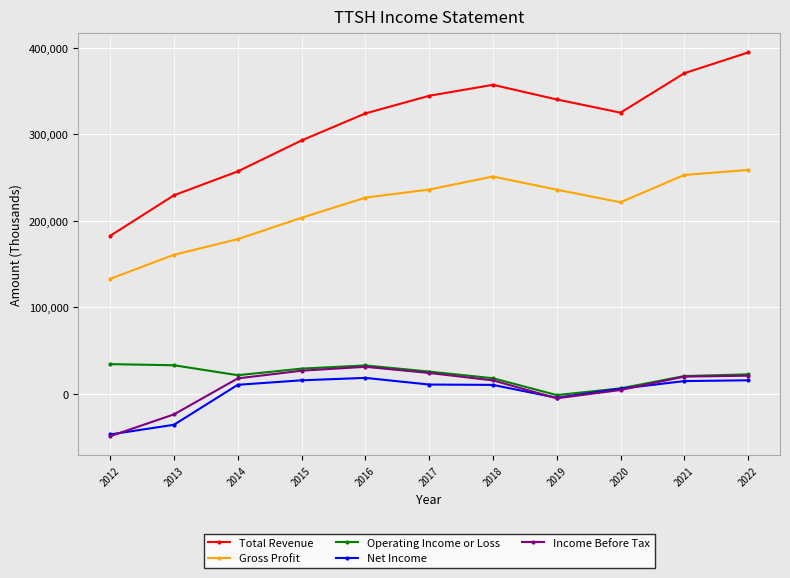

What is the difference between the second highest and second lowest values in the Net Income series?

51400